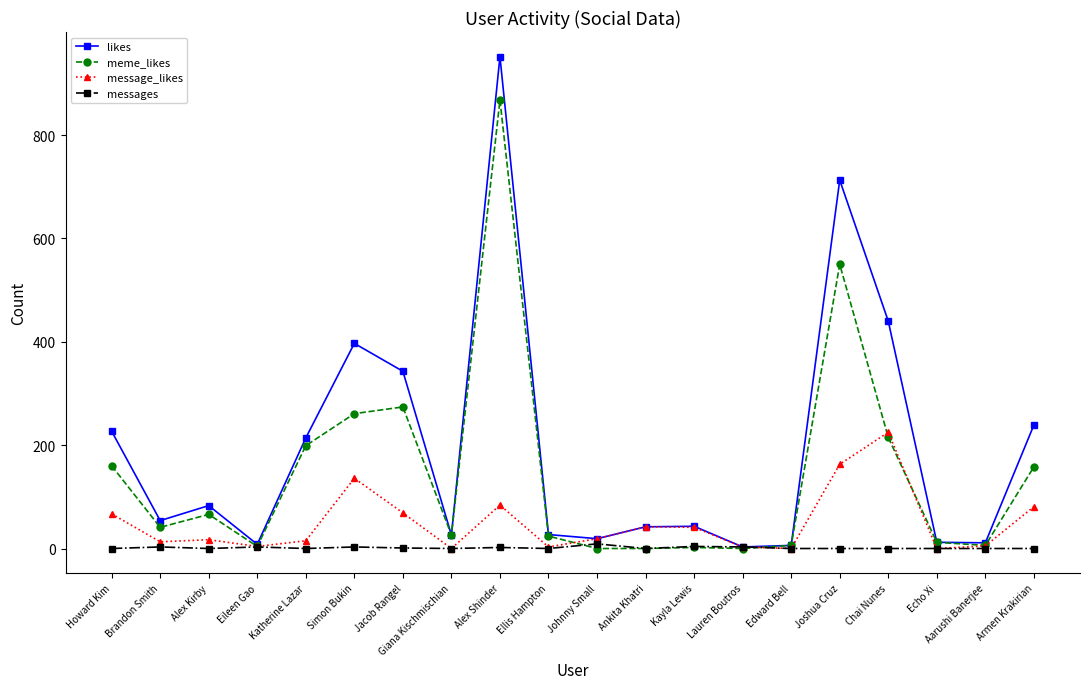

What is the label of the 1st point from the right?

Armen Krakirian